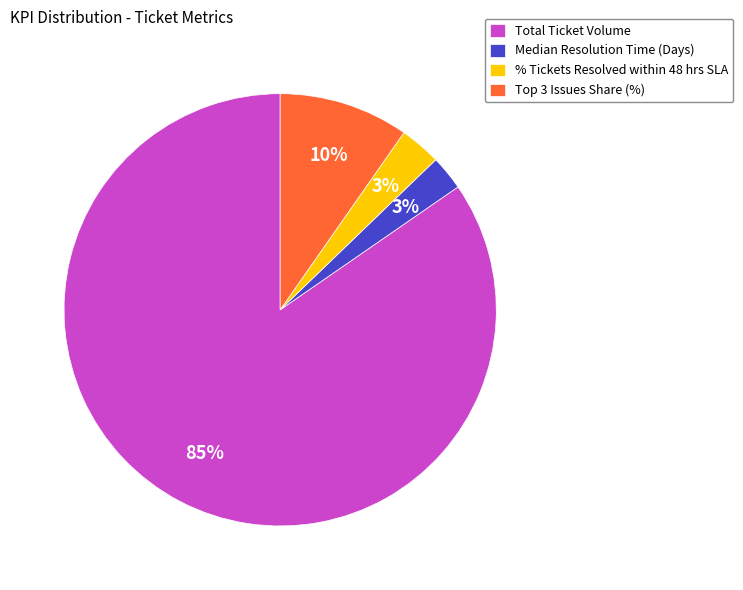

Count the number of slices in the pie.

4